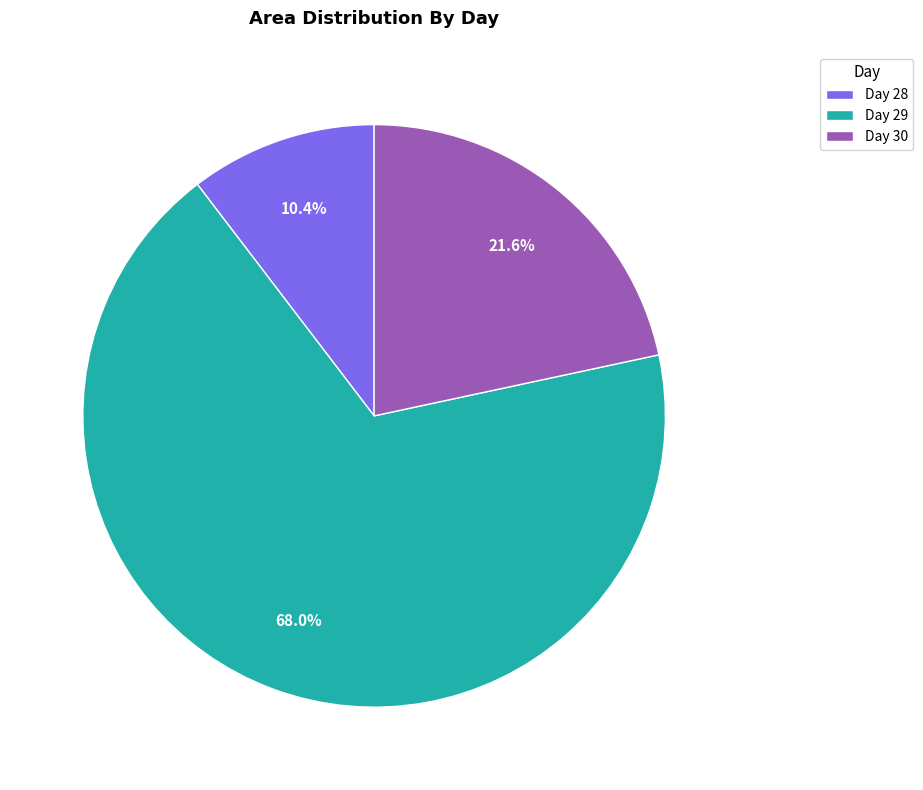

To the nearest percent, what is the difference between the largest and smallest slice percentages?

58%